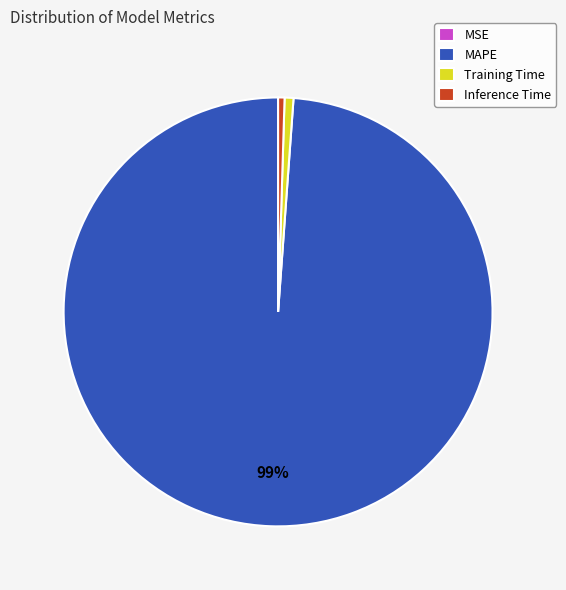

Do Inference Time and MAPE together represent more than half of the pie?

Yes